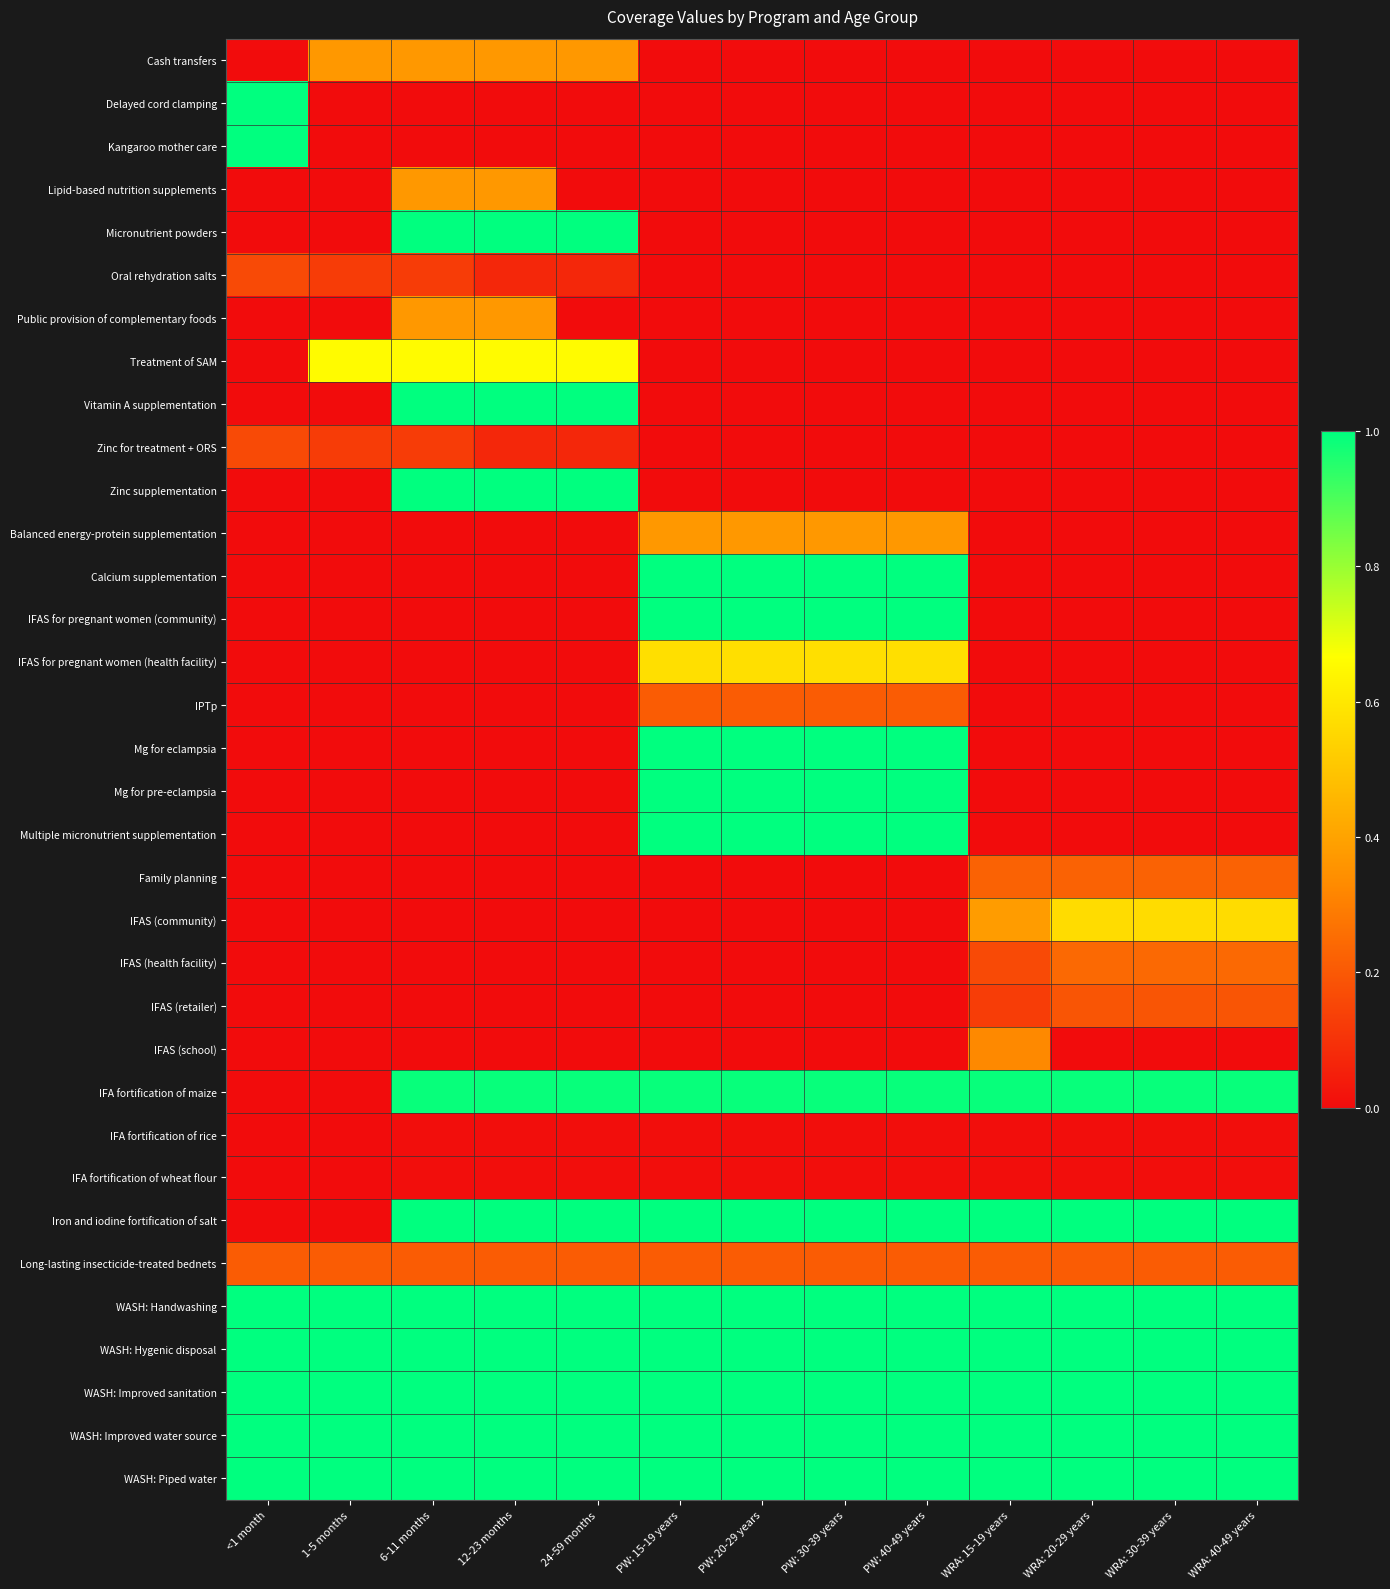

Reading right to left, transcribe all the data shown in this chart.

Cash transfers: WRA: 40-49 years=0.0	WRA: 30-39 years=0.0	WRA: 20-29 years=0.0	WRA: 15-19 years=0.0	PW: 40-49 years=0.0	PW: 30-39 years=0.0	PW: 20-29 years=0.0	PW: 15-19 years=0.0	24-59 months=0.4	12-23 months=0.4	6-11 months=0.4	1-5 months=0.4	<1 month=0.0
Delayed cord clamping: WRA: 40-49 years=0.0	WRA: 30-39 years=0.0	WRA: 20-29 years=0.0	WRA: 15-19 years=0.0	PW: 40-49 years=0.0	PW: 30-39 years=0.0	PW: 20-29 years=0.0	PW: 15-19 years=0.0	24-59 months=0.0	12-23 months=0.0	6-11 months=0.0	1-5 months=0.0	<1 month=1.0
Kangaroo mother care: WRA: 40-49 years=0.0	WRA: 30-39 years=0.0	WRA: 20-29 years=0.0	WRA: 15-19 years=0.0	PW: 40-49 years=0.0	PW: 30-39 years=0.0	PW: 20-29 years=0.0	PW: 15-19 years=0.0	24-59 months=0.0	12-23 months=0.0	6-11 months=0.0	1-5 months=0.0	<1 month=1.0
Lipid-based nutrition supplements: WRA: 40-49 years=0.0	WRA: 30-39 years=0.0	WRA: 20-29 years=0.0	WRA: 15-19 years=0.0	PW: 40-49 years=0.0	PW: 30-39 years=0.0	PW: 20-29 years=0.0	PW: 15-19 years=0.0	24-59 months=0.0	12-23 months=0.4	6-11 months=0.4	1-5 months=0.0	<1 month=0.0
Micronutrient powders: WRA: 40-49 years=0.0	WRA: 30-39 years=0.0	WRA: 20-29 years=0.0	WRA: 15-19 years=0.0	PW: 40-49 years=0.0	PW: 30-39 years=0.0	PW: 20-29 years=0.0	PW: 15-19 years=0.0	24-59 months=1.0	12-23 months=1.0	6-11 months=1.0	1-5 months=0.0	<1 month=0.0
Oral rehydration salts: WRA: 40-49 years=0.0	WRA: 30-39 years=0.0	WRA: 20-29 years=0.0	WRA: 15-19 years=0.0	PW: 40-49 years=0.0	PW: 30-39 years=0.0	PW: 20-29 years=0.0	PW: 15-19 years=0.0	24-59 months=0.1	12-23 months=0.1	6-11 months=0.1	1-5 months=0.1	<1 month=0.2
Public provision of complementary foods: WRA: 40-49 years=0.0	WRA: 30-39 years=0.0	WRA: 20-29 years=0.0	WRA: 15-19 years=0.0	PW: 40-49 years=0.0	PW: 30-39 years=0.0	PW: 20-29 years=0.0	PW: 15-19 years=0.0	24-59 months=0.0	12-23 months=0.4	6-11 months=0.4	1-5 months=0.0	<1 month=0.0
Treatment of SAM: WRA: 40-49 years=0.0	WRA: 30-39 years=0.0	WRA: 20-29 years=0.0	WRA: 15-19 years=0.0	PW: 40-49 years=0.0	PW: 30-39 years=0.0	PW: 20-29 years=0.0	PW: 15-19 years=0.0	24-59 months=0.7	12-23 months=0.7	6-11 months=0.7	1-5 months=0.7	<1 month=0.0
Vitamin A supplementation: WRA: 40-49 years=0.0	WRA: 30-39 years=0.0	WRA: 20-29 years=0.0	WRA: 15-19 years=0.0	PW: 40-49 years=0.0	PW: 30-39 years=0.0	PW: 20-29 years=0.0	PW: 15-19 years=0.0	24-59 months=1.0	12-23 months=1.0	6-11 months=1.0	1-5 months=0.0	<1 month=0.0
Zinc for treatment + ORS: WRA: 40-49 years=0.0	WRA: 30-39 years=0.0	WRA: 20-29 years=0.0	WRA: 15-19 years=0.0	PW: 40-49 years=0.0	PW: 30-39 years=0.0	PW: 20-29 years=0.0	PW: 15-19 years=0.0	24-59 months=0.1	12-23 months=0.1	6-11 months=0.1	1-5 months=0.1	<1 month=0.2
Zinc supplementation: WRA: 40-49 years=0.0	WRA: 30-39 years=0.0	WRA: 20-29 years=0.0	WRA: 15-19 years=0.0	PW: 40-49 years=0.0	PW: 30-39 years=0.0	PW: 20-29 years=0.0	PW: 15-19 years=0.0	24-59 months=1.0	12-23 months=1.0	6-11 months=1.0	1-5 months=0.0	<1 month=0.0
Balanced energy-protein supplementation: WRA: 40-49 years=0.0	WRA: 30-39 years=0.0	WRA: 20-29 years=0.0	WRA: 15-19 years=0.0	PW: 40-49 years=0.4	PW: 30-39 years=0.4	PW: 20-29 years=0.4	PW: 15-19 years=0.4	24-59 months=0.0	12-23 months=0.0	6-11 months=0.0	1-5 months=0.0	<1 month=0.0
Calcium supplementation: WRA: 40-49 years=0.0	WRA: 30-39 years=0.0	WRA: 20-29 years=0.0	WRA: 15-19 years=0.0	PW: 40-49 years=1.0	PW: 30-39 years=1.0	PW: 20-29 years=1.0	PW: 15-19 years=1.0	24-59 months=0.0	12-23 months=0.0	6-11 months=0.0	1-5 months=0.0	<1 month=0.0
IFAS for pregnant women (community): WRA: 40-49 years=0.0	WRA: 30-39 years=0.0	WRA: 20-29 years=0.0	WRA: 15-19 years=0.0	PW: 40-49 years=1.0	PW: 30-39 years=1.0	PW: 20-29 years=1.0	PW: 15-19 years=1.0	24-59 months=0.0	12-23 months=0.0	6-11 months=0.0	1-5 months=0.0	<1 month=0.0
IFAS for pregnant women (health facility): WRA: 40-49 years=0.0	WRA: 30-39 years=0.0	WRA: 20-29 years=0.0	WRA: 15-19 years=0.0	PW: 40-49 years=0.6	PW: 30-39 years=0.6	PW: 20-29 years=0.6	PW: 15-19 years=0.6	24-59 months=0.0	12-23 months=0.0	6-11 months=0.0	1-5 months=0.0	<1 month=0.0
IPTp: WRA: 40-49 years=0.0	WRA: 30-39 years=0.0	WRA: 20-29 years=0.0	WRA: 15-19 years=0.0	PW: 40-49 years=0.2	PW: 30-39 years=0.2	PW: 20-29 years=0.2	PW: 15-19 years=0.2	24-59 months=0.0	12-23 months=0.0	6-11 months=0.0	1-5 months=0.0	<1 month=0.0
Mg for eclampsia: WRA: 40-49 years=0.0	WRA: 30-39 years=0.0	WRA: 20-29 years=0.0	WRA: 15-19 years=0.0	PW: 40-49 years=1.0	PW: 30-39 years=1.0	PW: 20-29 years=1.0	PW: 15-19 years=1.0	24-59 months=0.0	12-23 months=0.0	6-11 months=0.0	1-5 months=0.0	<1 month=0.0
Mg for pre-eclampsia: WRA: 40-49 years=0.0	WRA: 30-39 years=0.0	WRA: 20-29 years=0.0	WRA: 15-19 years=0.0	PW: 40-49 years=1.0	PW: 30-39 years=1.0	PW: 20-29 years=1.0	PW: 15-19 years=1.0	24-59 months=0.0	12-23 months=0.0	6-11 months=0.0	1-5 months=0.0	<1 month=0.0
Multiple micronutrient supplementation: WRA: 40-49 years=0.0	WRA: 30-39 years=0.0	WRA: 20-29 years=0.0	WRA: 15-19 years=0.0	PW: 40-49 years=1.0	PW: 30-39 years=1.0	PW: 20-29 years=1.0	PW: 15-19 years=1.0	24-59 months=0.0	12-23 months=0.0	6-11 months=0.0	1-5 months=0.0	<1 month=0.0
Family planning: WRA: 40-49 years=0.2	WRA: 30-39 years=0.2	WRA: 20-29 years=0.2	WRA: 15-19 years=0.2	PW: 40-49 years=0.0	PW: 30-39 years=0.0	PW: 20-29 years=0.0	PW: 15-19 years=0.0	24-59 months=0.0	12-23 months=0.0	6-11 months=0.0	1-5 months=0.0	<1 month=0.0
IFAS (community): WRA: 40-49 years=0.6	WRA: 30-39 years=0.6	WRA: 20-29 years=0.6	WRA: 15-19 years=0.4	PW: 40-49 years=0.0	PW: 30-39 years=0.0	PW: 20-29 years=0.0	PW: 15-19 years=0.0	24-59 months=0.0	12-23 months=0.0	6-11 months=0.0	1-5 months=0.0	<1 month=0.0
IFAS (health facility): WRA: 40-49 years=0.2	WRA: 30-39 years=0.2	WRA: 20-29 years=0.2	WRA: 15-19 years=0.2	PW: 40-49 years=0.0	PW: 30-39 years=0.0	PW: 20-29 years=0.0	PW: 15-19 years=0.0	24-59 months=0.0	12-23 months=0.0	6-11 months=0.0	1-5 months=0.0	<1 month=0.0
IFAS (retailer): WRA: 40-49 years=0.2	WRA: 30-39 years=0.2	WRA: 20-29 years=0.2	WRA: 15-19 years=0.1	PW: 40-49 years=0.0	PW: 30-39 years=0.0	PW: 20-29 years=0.0	PW: 15-19 years=0.0	24-59 months=0.0	12-23 months=0.0	6-11 months=0.0	1-5 months=0.0	<1 month=0.0
IFAS (school): WRA: 40-49 years=0.0	WRA: 30-39 years=0.0	WRA: 20-29 years=0.0	WRA: 15-19 years=0.3	PW: 40-49 years=0.0	PW: 30-39 years=0.0	PW: 20-29 years=0.0	PW: 15-19 years=0.0	24-59 months=0.0	12-23 months=0.0	6-11 months=0.0	1-5 months=0.0	<1 month=0.0
IFA fortification of maize: WRA: 40-49 years=1.0	WRA: 30-39 years=1.0	WRA: 20-29 years=1.0	WRA: 15-19 years=1.0	PW: 40-49 years=1.0	PW: 30-39 years=1.0	PW: 20-29 years=1.0	PW: 15-19 years=1.0	24-59 months=1.0	12-23 months=1.0	6-11 months=1.0	1-5 months=0.0	<1 month=0.0
IFA fortification of rice: WRA: 40-49 years=0.0	WRA: 30-39 years=0.0	WRA: 20-29 years=0.0	WRA: 15-19 years=0.0	PW: 40-49 years=0.0	PW: 30-39 years=0.0	PW: 20-29 years=0.0	PW: 15-19 years=0.0	24-59 months=0.0	12-23 months=0.0	6-11 months=0.0	1-5 months=0.0	<1 month=0.0
IFA fortification of wheat flour: WRA: 40-49 years=0.0	WRA: 30-39 years=0.0	WRA: 20-29 years=0.0	WRA: 15-19 years=0.0	PW: 40-49 years=0.0	PW: 30-39 years=0.0	PW: 20-29 years=0.0	PW: 15-19 years=0.0	24-59 months=0.0	12-23 months=0.0	6-11 months=0.0	1-5 months=0.0	<1 month=0.0
Iron and iodine fortification of salt: WRA: 40-49 years=1.0	WRA: 30-39 years=1.0	WRA: 20-29 years=1.0	WRA: 15-19 years=1.0	PW: 40-49 years=1.0	PW: 30-39 years=1.0	PW: 20-29 years=1.0	PW: 15-19 years=1.0	24-59 months=1.0	12-23 months=1.0	6-11 months=1.0	1-5 months=0.0	<1 month=0.0
Long-lasting insecticide-treated bednets: WRA: 40-49 years=0.2	WRA: 30-39 years=0.2	WRA: 20-29 years=0.2	WRA: 15-19 years=0.2	PW: 40-49 years=0.2	PW: 30-39 years=0.2	PW: 20-29 years=0.2	PW: 15-19 years=0.2	24-59 months=0.2	12-23 months=0.2	6-11 months=0.2	1-5 months=0.2	<1 month=0.2
WASH: Handwashing: WRA: 40-49 years=1.0	WRA: 30-39 years=1.0	WRA: 20-29 years=1.0	WRA: 15-19 years=1.0	PW: 40-49 years=1.0	PW: 30-39 years=1.0	PW: 20-29 years=1.0	PW: 15-19 years=1.0	24-59 months=1.0	12-23 months=1.0	6-11 months=1.0	1-5 months=1.0	<1 month=1.0
WASH: Hygenic disposal: WRA: 40-49 years=1.0	WRA: 30-39 years=1.0	WRA: 20-29 years=1.0	WRA: 15-19 years=1.0	PW: 40-49 years=1.0	PW: 30-39 years=1.0	PW: 20-29 years=1.0	PW: 15-19 years=1.0	24-59 months=1.0	12-23 months=1.0	6-11 months=1.0	1-5 months=1.0	<1 month=1.0
WASH: Improved sanitation: WRA: 40-49 years=1.0	WRA: 30-39 years=1.0	WRA: 20-29 years=1.0	WRA: 15-19 years=1.0	PW: 40-49 years=1.0	PW: 30-39 years=1.0	PW: 20-29 years=1.0	PW: 15-19 years=1.0	24-59 months=1.0	12-23 months=1.0	6-11 months=1.0	1-5 months=1.0	<1 month=1.0
WASH: Improved water source: WRA: 40-49 years=1.0	WRA: 30-39 years=1.0	WRA: 20-29 years=1.0	WRA: 15-19 years=1.0	PW: 40-49 years=1.0	PW: 30-39 years=1.0	PW: 20-29 years=1.0	PW: 15-19 years=1.0	24-59 months=1.0	12-23 months=1.0	6-11 months=1.0	1-5 months=1.0	<1 month=1.0
WASH: Piped water: WRA: 40-49 years=1.0	WRA: 30-39 years=1.0	WRA: 20-29 years=1.0	WRA: 15-19 years=1.0	PW: 40-49 years=1.0	PW: 30-39 years=1.0	PW: 20-29 years=1.0	PW: 15-19 years=1.0	24-59 months=1.0	12-23 months=1.0	6-11 months=1.0	1-5 months=1.0	<1 month=1.0